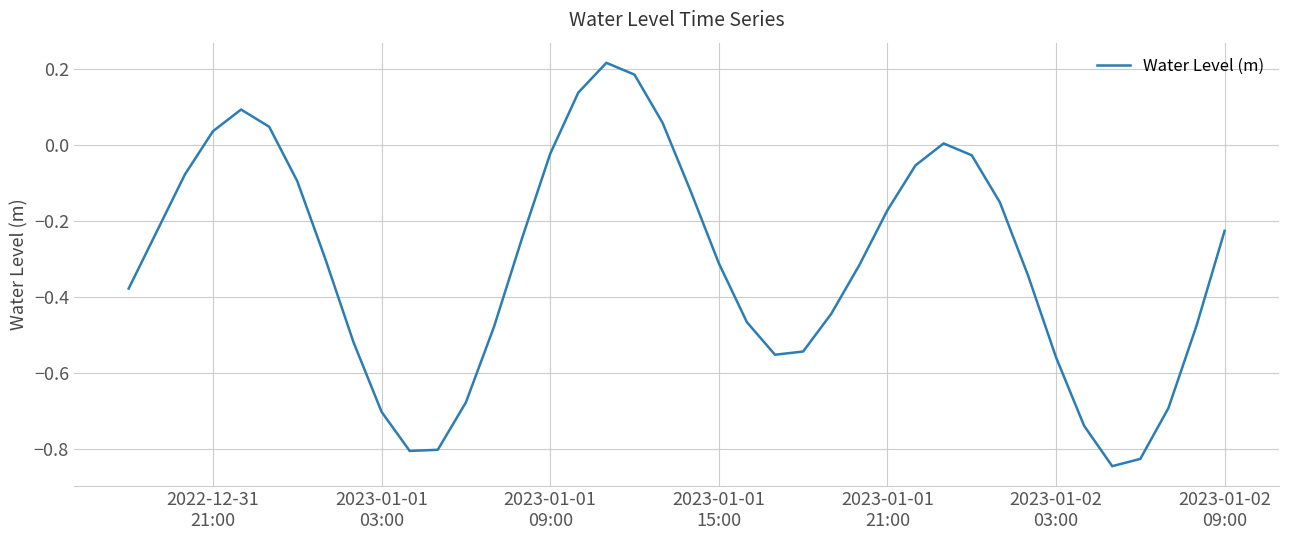

What is the difference between the maximum and minimum values?

1.1